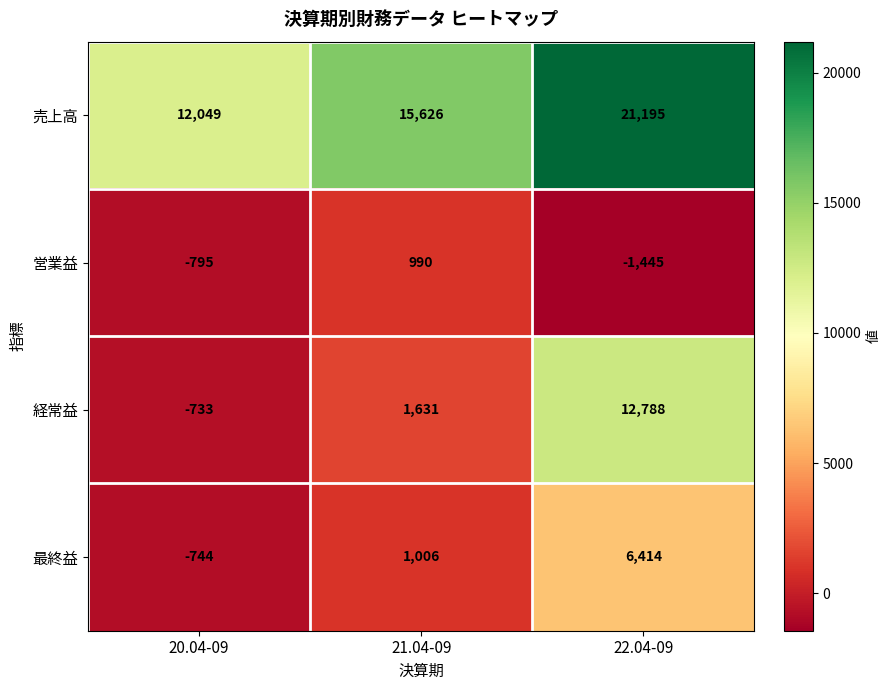

What is the sum of the 営業益 values at 20.04-09 and 21.04-09?

195